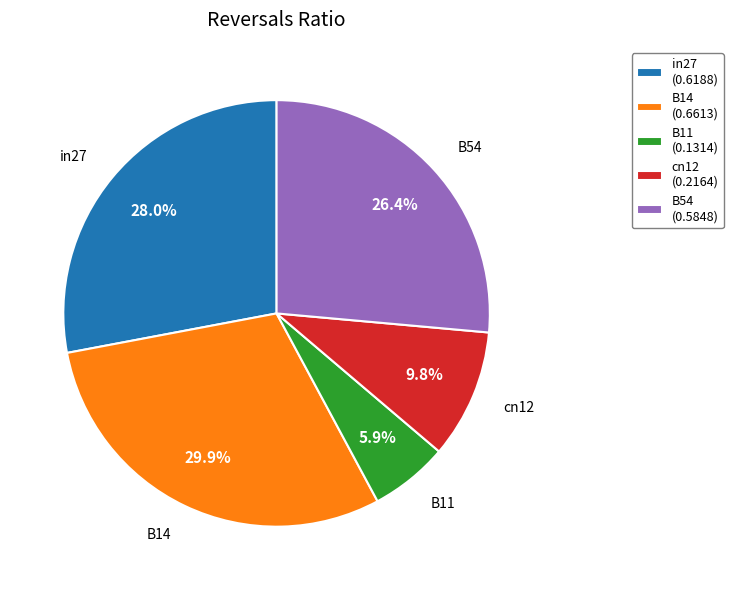

To the nearest percent, what percentage of the pie is cn12?

10%